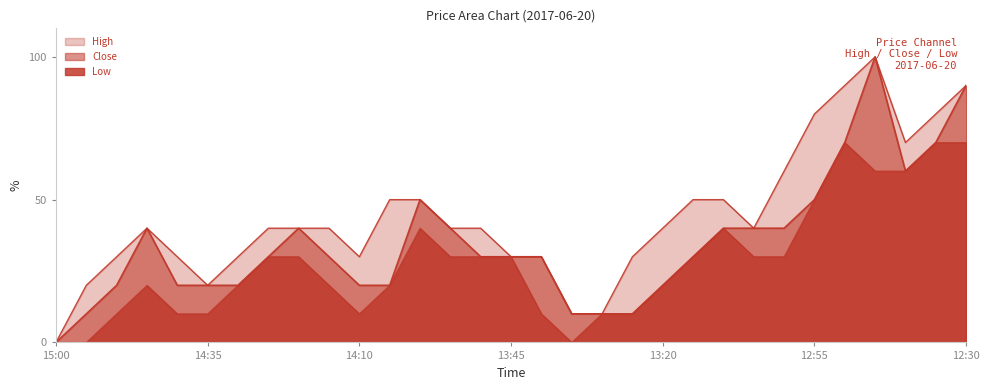

Reading left to right, list all the values displayed in this chart.

High: 0	20	30	40	30	20	30	40	40	40	30	50	50	40	40	30	30	10	10	30	40	50	50	40	60	80	90	100	70	80	90
Low: 0	0	10	20	10	10	20	30	30	20	10	20	40	30	30	30	10	0	10	10	20	30	40	30	30	50	70	60	60	70	70
Close: 0	10	20	40	20	20	20	30	40	30	20	20	50	40	30	30	30	10	10	10	20	30	40	40	40	50	70	100	60	70	90